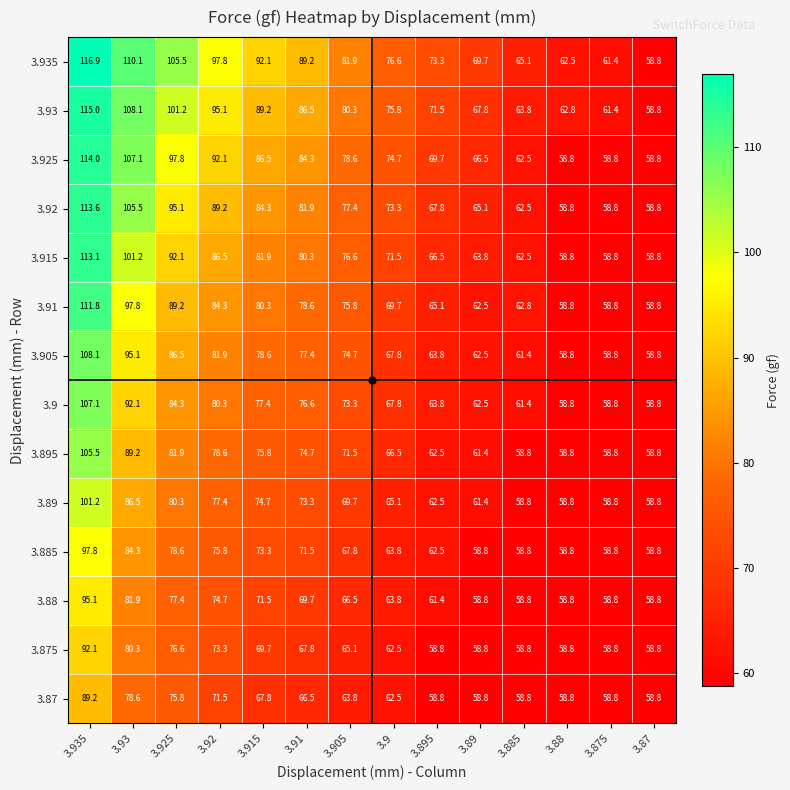

The value of 3.895 at 3.93 is 132.0. True or false?

False